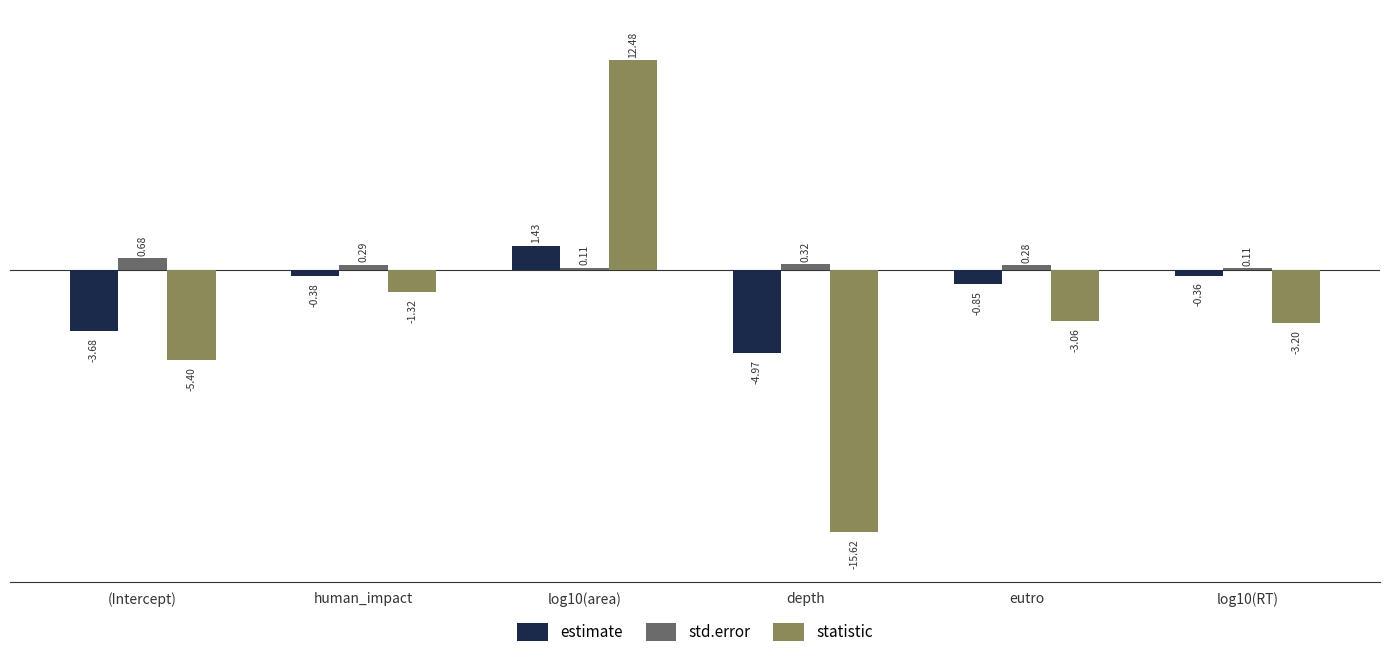

Where is statistic nearest to the value -1?

human_impact